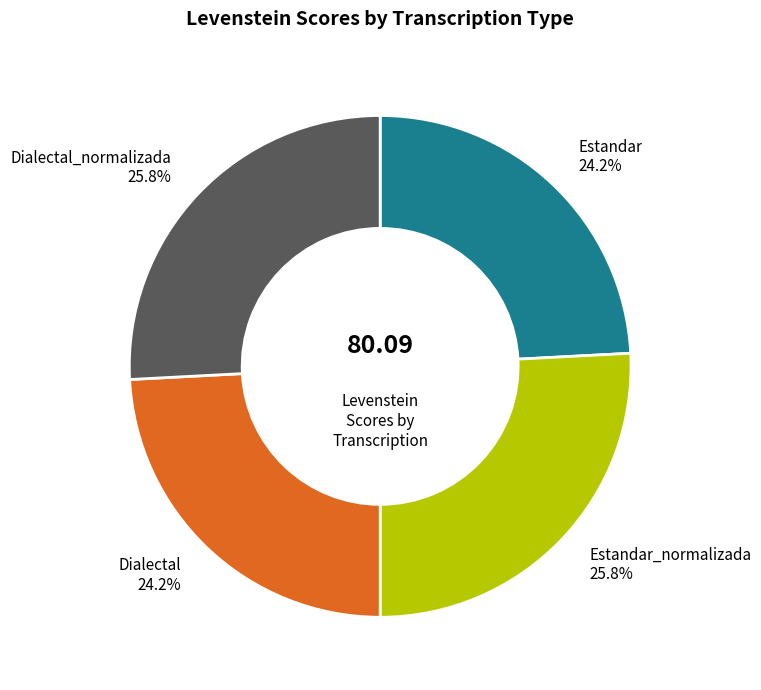

How many segments does this pie chart have?

4